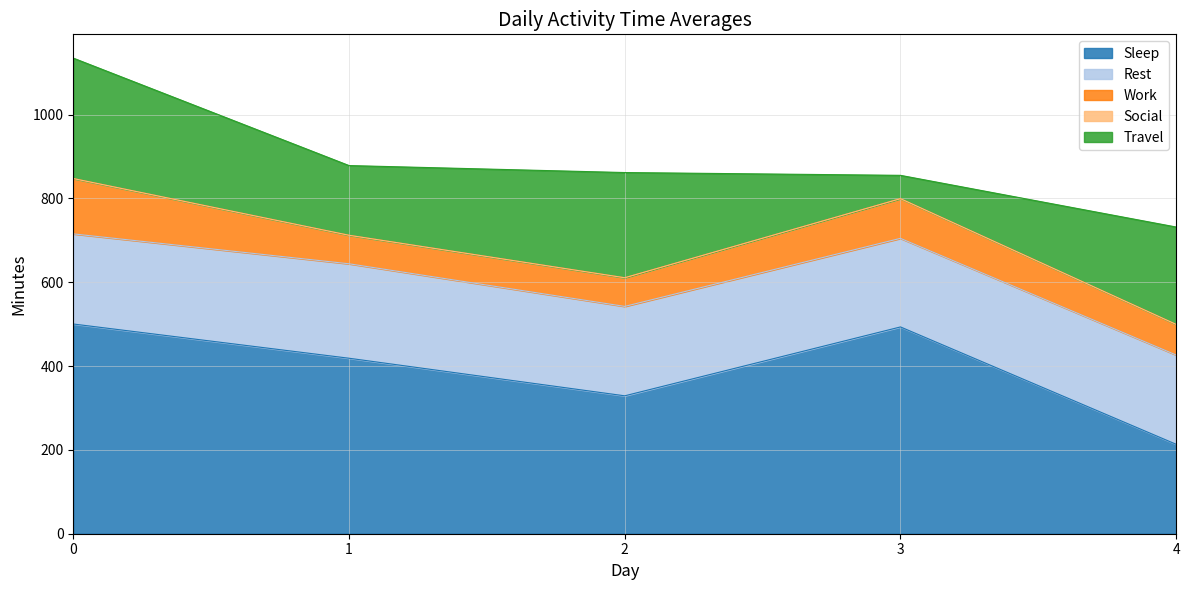

Reading left to right, what are all the values shown in this chart?

Sleep: 0=500.3	1=418.7	2=329.0	3=493.3	4=213.3
Rest: 0=215.0	1=225.3	2=213.3	3=211.3	4=213.0
Work: 0=132.0	1=68.0	2=68.3	3=94.7	4=73.0
Social: 0=0.0	1=0.0	2=0.0	3=0.0	4=0.0
Travel: 0=287.3	1=166.3	2=251.0	3=55.7	4=232.3